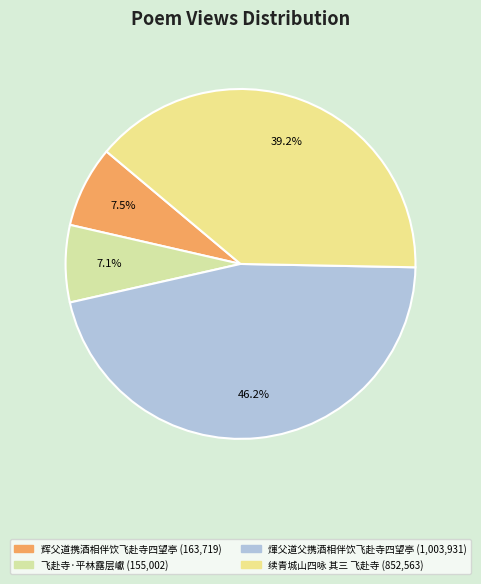

To the nearest percent, what is the difference between the 煇父道父携酒相伴饮飞赴寺四望亭 and 续青城山四咏 其三 飞赴寺 slice percentages?

7%